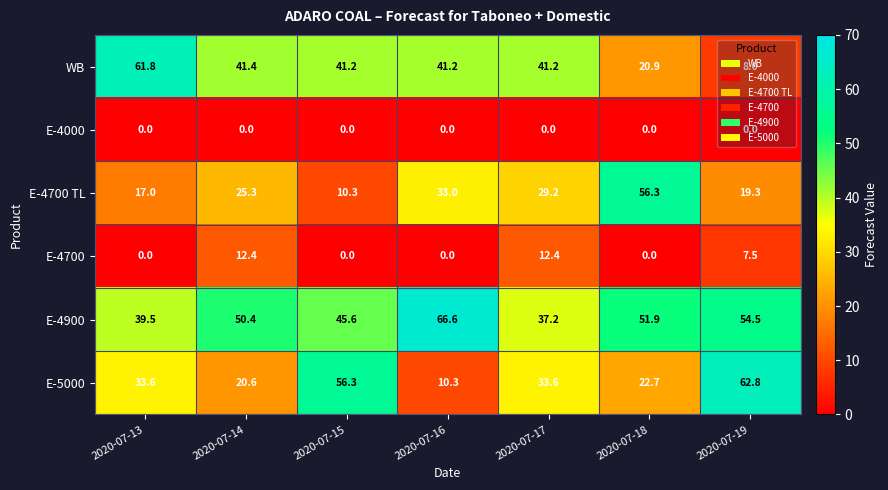

Between 2020-07-14 and 2020-07-16, which series saw the biggest shift?

E-4900